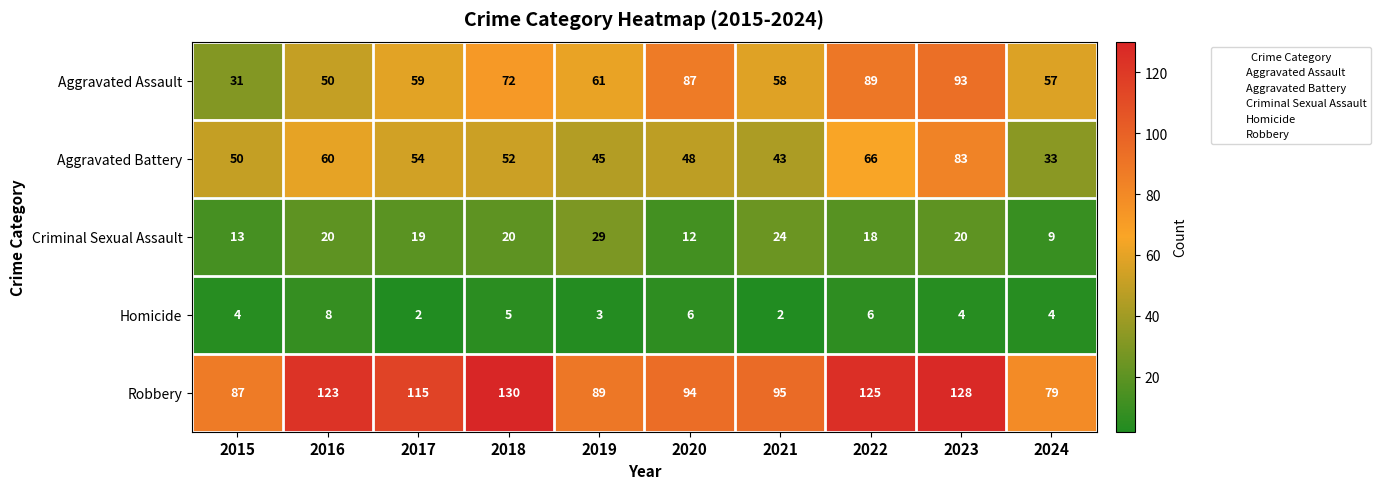

What is the total value across all series at 2023?

328